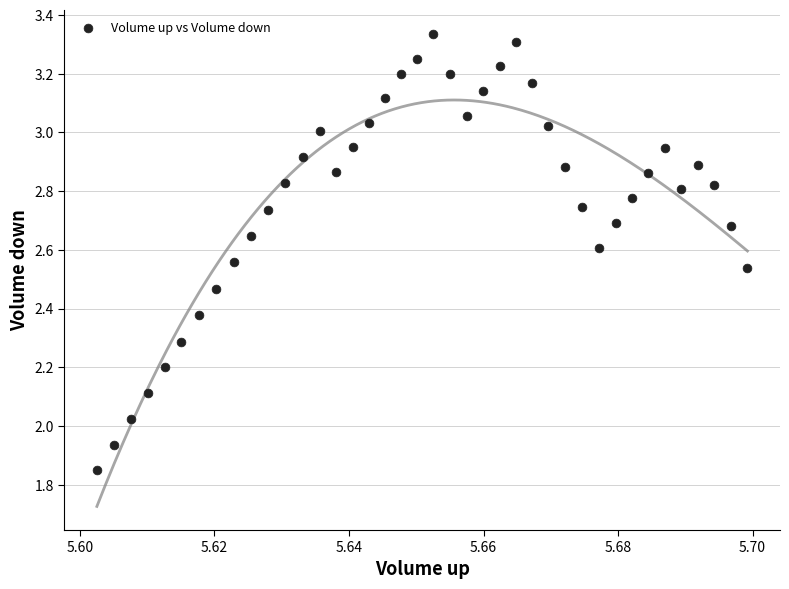

What is the range of Y values (max minus min)?

1.5